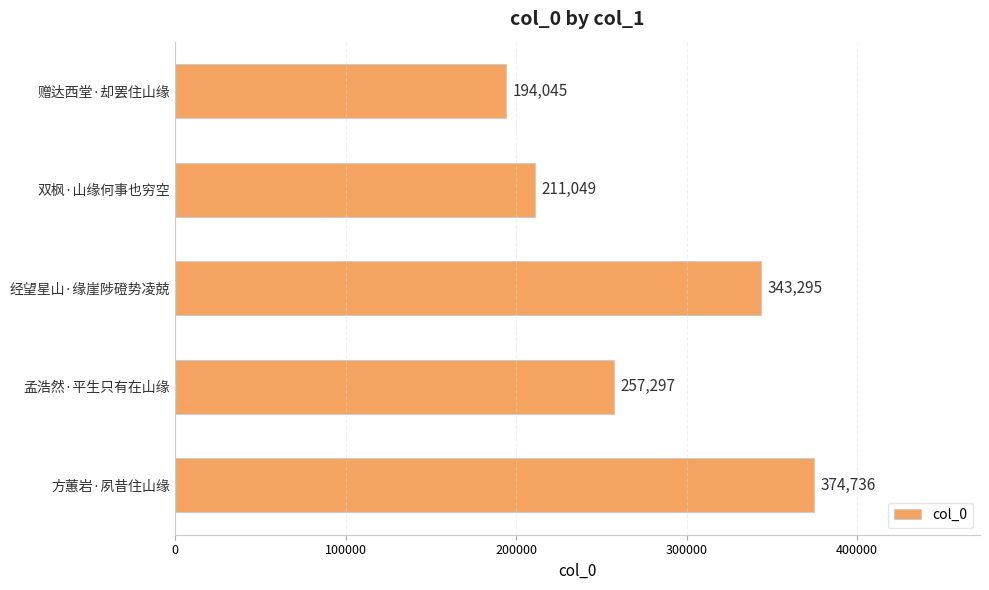

Between 双枫·山缘何事也穷空 and 赠达西堂·却罢住山缘, which is larger?

双枫·山缘何事也穷空